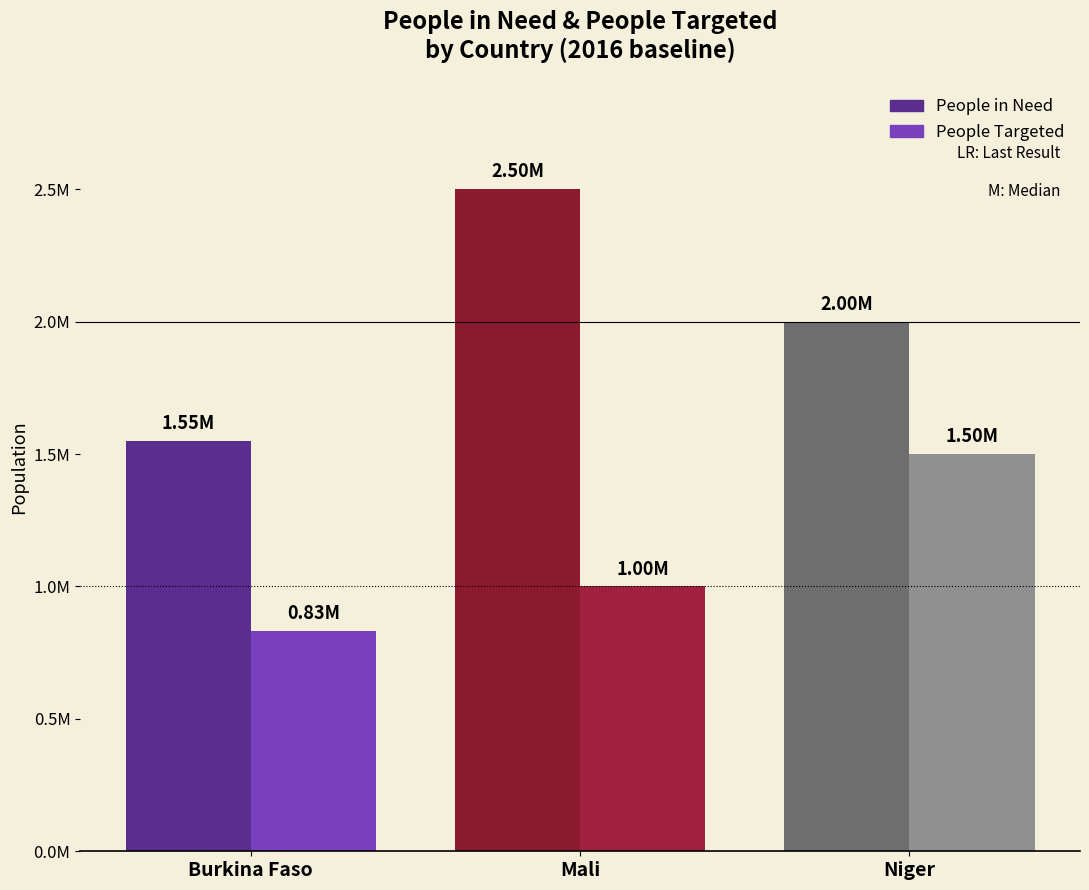

List the labels in order of People Targeted value, largest first.

Niger, Mali, Burkina Faso